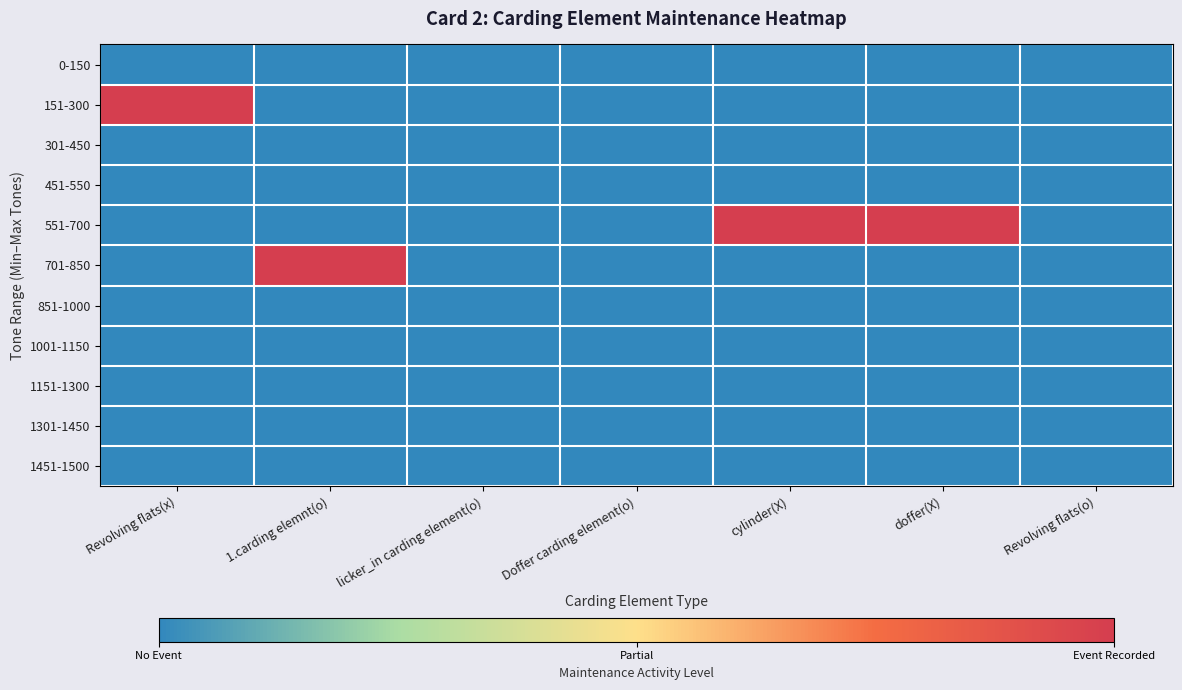

At doffer(X), list the series in order from smallest to largest.

0-150, 151-300, 301-450, 451-550, 701-850, 851-1000, 1001-1150, 1151-1300, 1301-1450, 1451-1500, 551-700